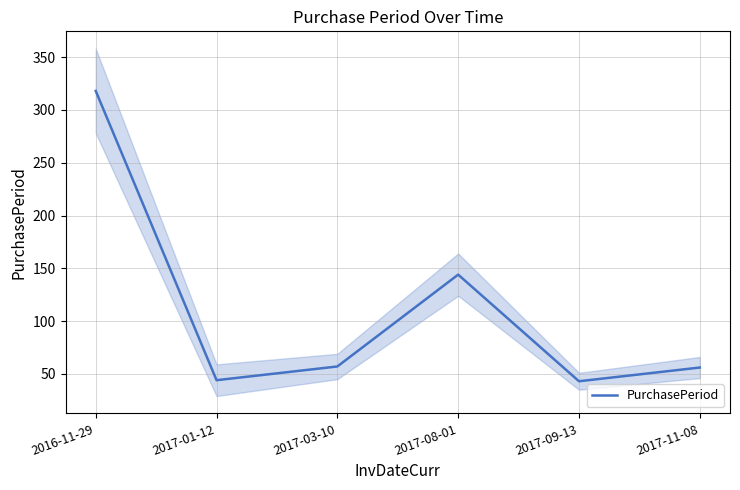

List the labels in order of value, smallest first.

2017-09-13, 2017-01-12, 2017-11-08, 2017-03-10, 2017-08-01, 2016-11-29